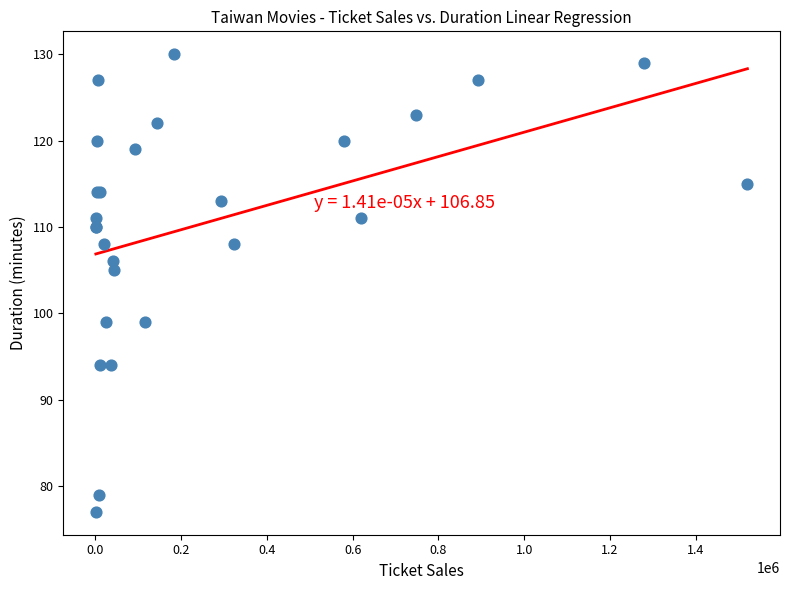

What Y value in the scatter plot is closest to 103?

105